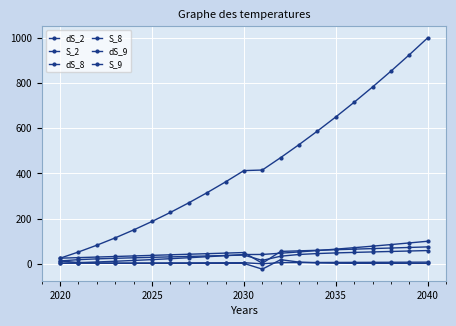

Count the number of categories in the chart.

21